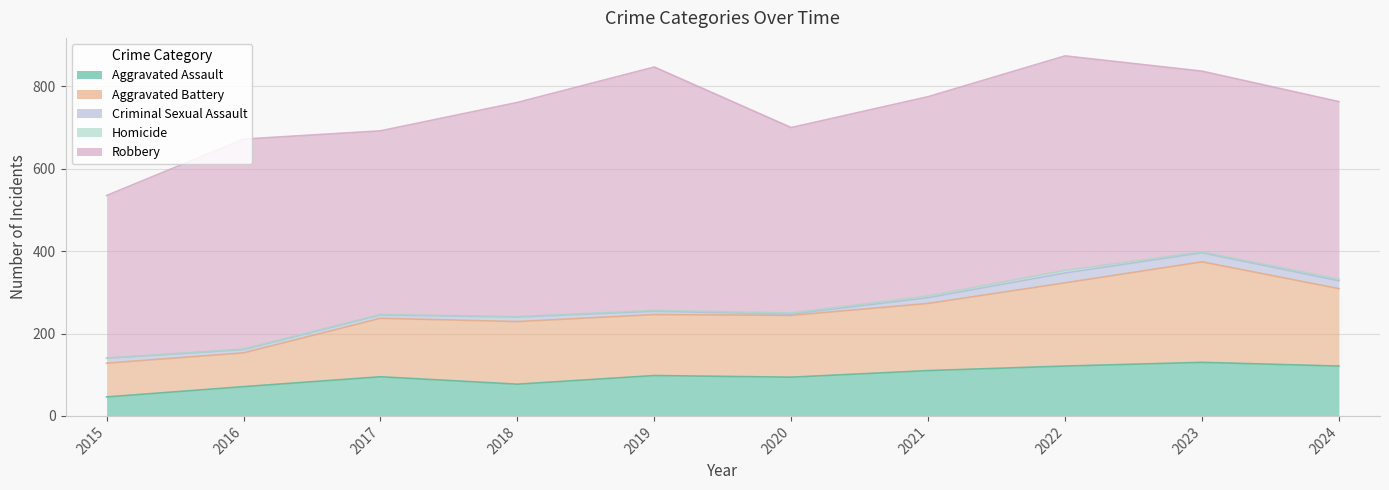

How many distinct data groups are displayed?

5